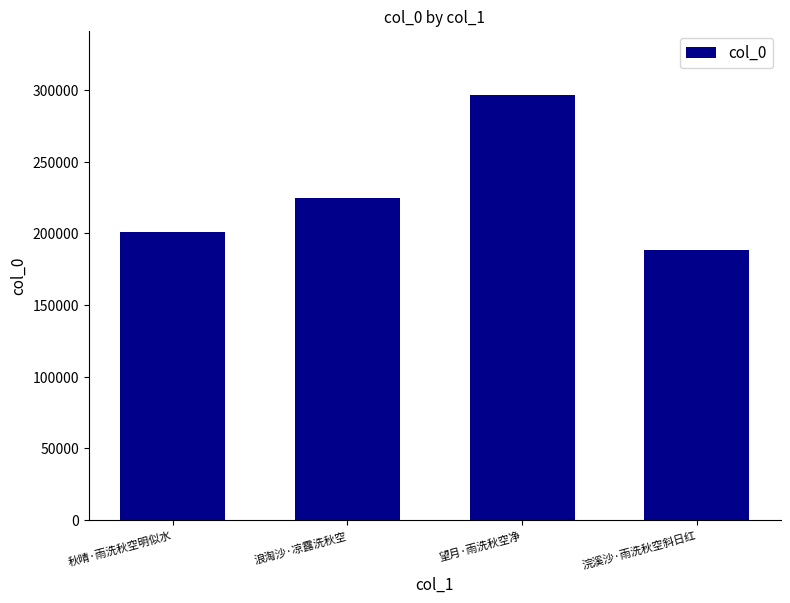

The chart shows a value of 224505 at 浪淘沙·凉露洗秋空. True or false?

True